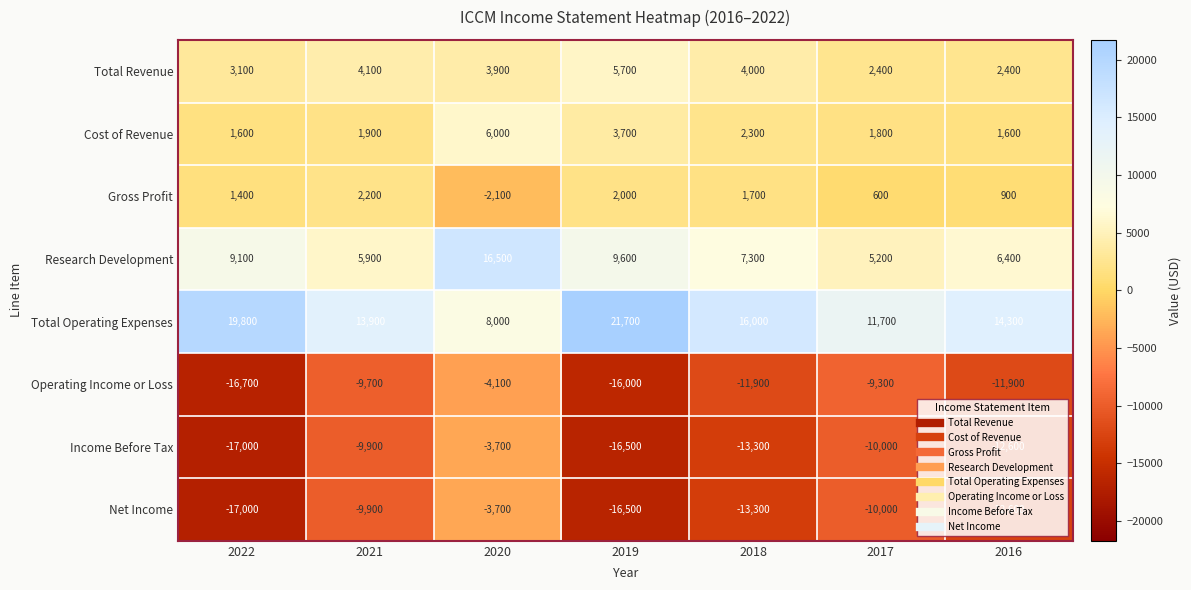

What is the average value of the Total Operating Expenses series?

15057